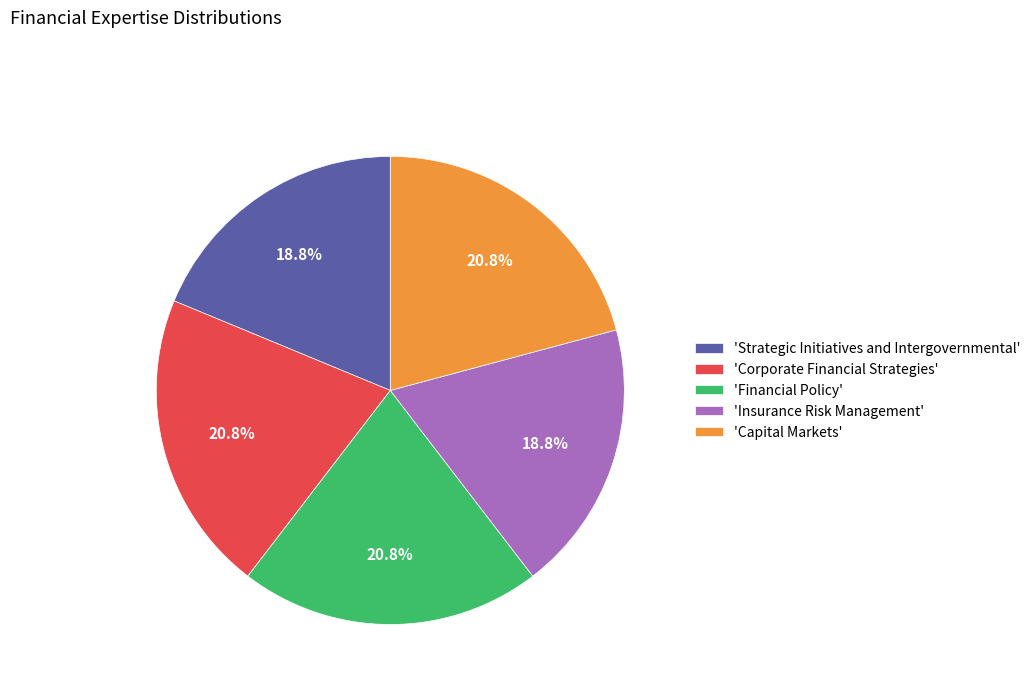

Between 'Strategic Initiatives and Intergovernmental' and 'Financial Policy', which is larger?

'Financial Policy'